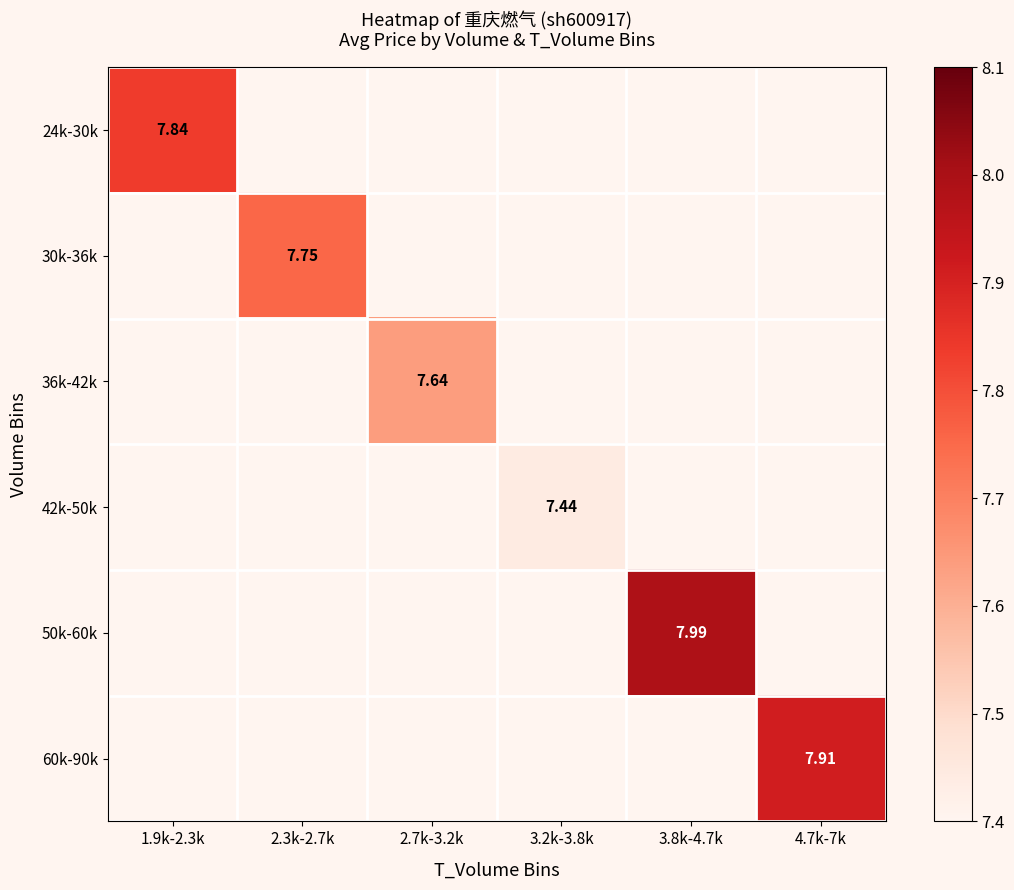

Is the value of 50k-60k at 2.3k-2.7k greater than the value of 36k-42k at 2.3k-2.7k?

No